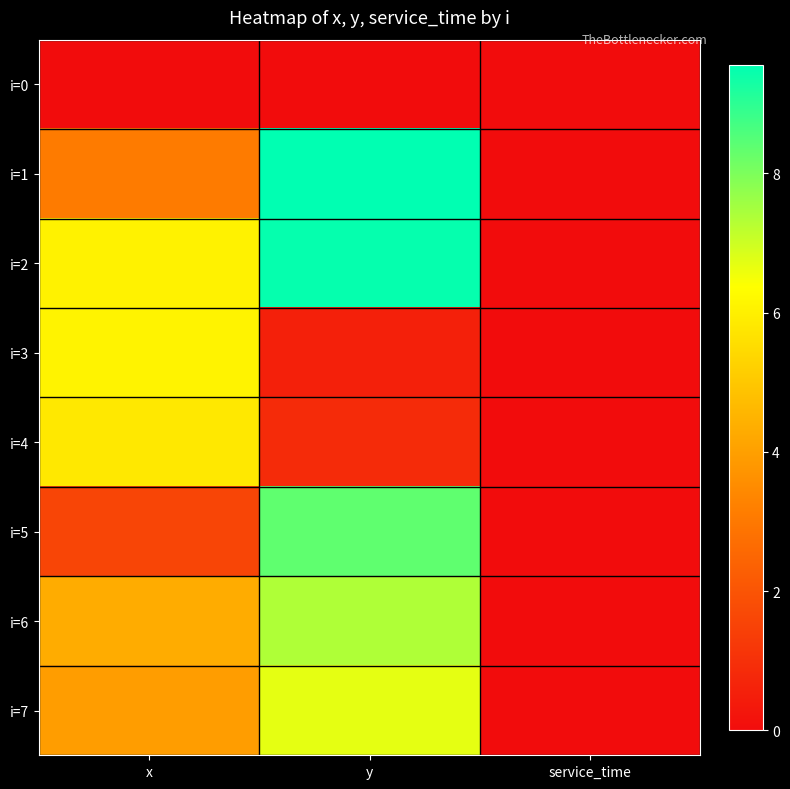

At how many categories does at least one series exceed 2?

2